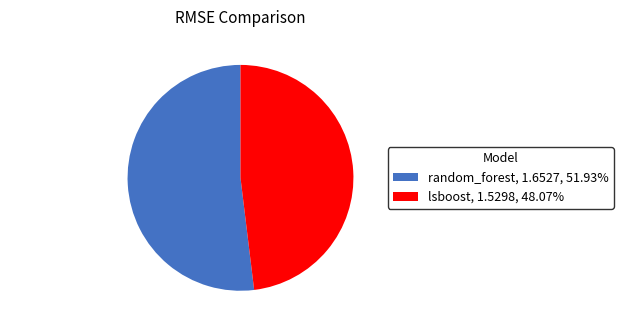

Is it true that lsboost is 48% of the pie?

True